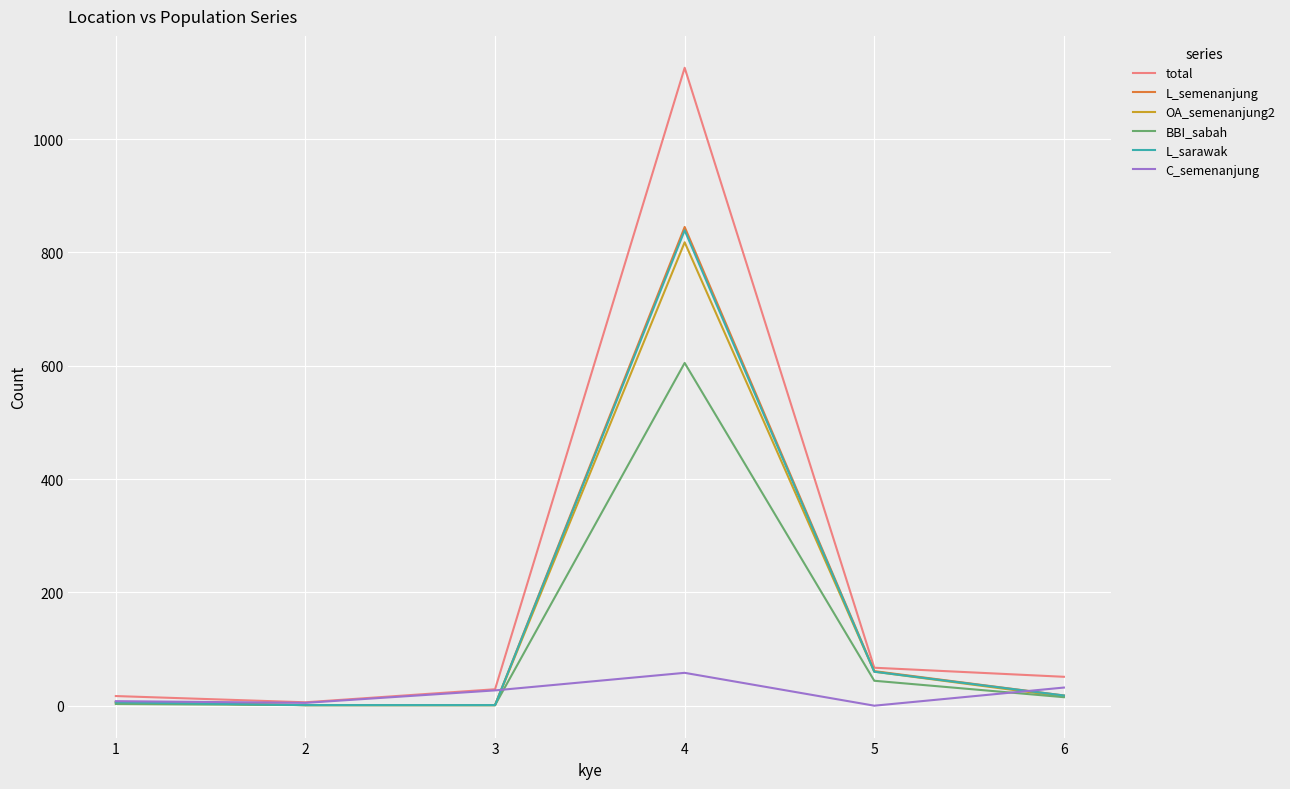

The value of BBI_sabah at 4 is 605. True or false?

True